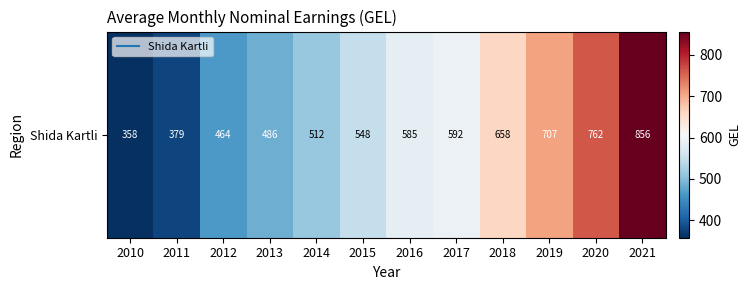

What is the difference between the values at 2011 and 2013?

106.7